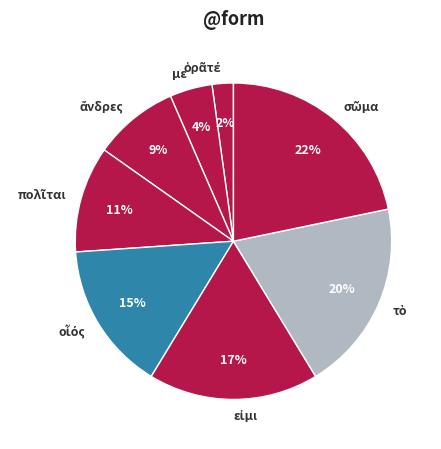

True or false: με accounts for 4% of the total.

True